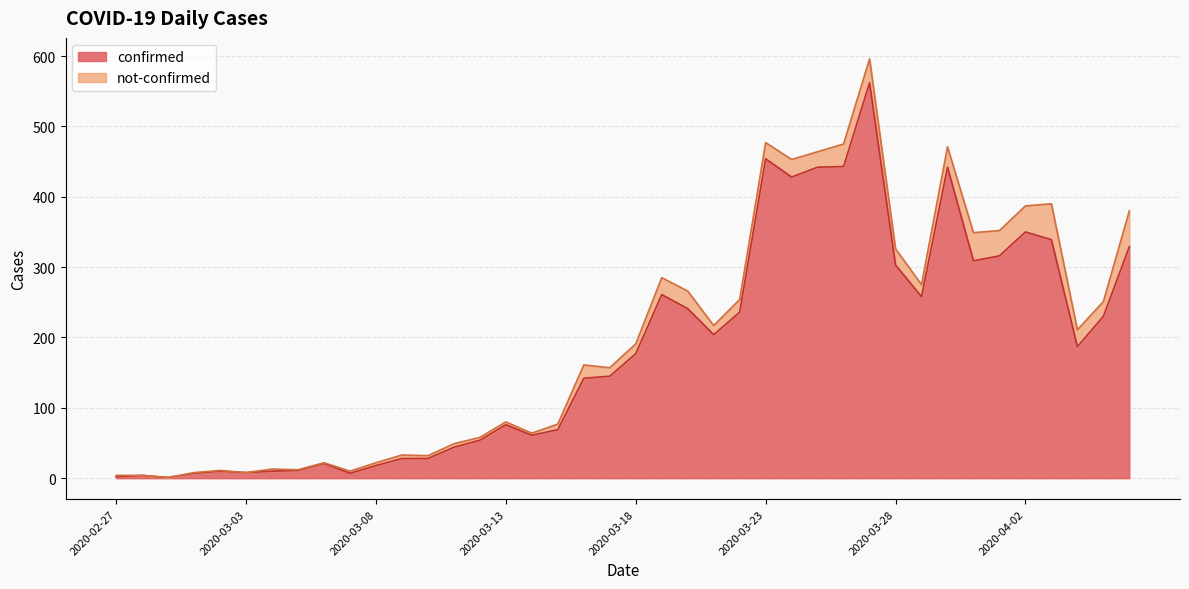

List the labels in order of value, largest first.

2020-03-27, 2020-03-23, 2020-03-26, 2020-03-25, 2020-03-30, 2020-03-24, 2020-04-02, 2020-04-03, 2020-04-06, 2020-04-01, 2020-03-31, 2020-03-28, 2020-03-19, 2020-03-29, 2020-03-20, 2020-03-22, 2020-04-05, 2020-03-21, 2020-04-04, 2020-03-18, 2020-03-17, 2020-03-16, 2020-03-13, 2020-03-15, 2020-03-14, 2020-03-12, 2020-03-11, 2020-03-09, 2020-03-10, 2020-03-06, 2020-03-08, 2020-03-05, 2020-03-02, 2020-03-04, 2020-03-03, 2020-03-01, 2020-03-07, 2020-02-28, 2020-02-27, 2020-02-29